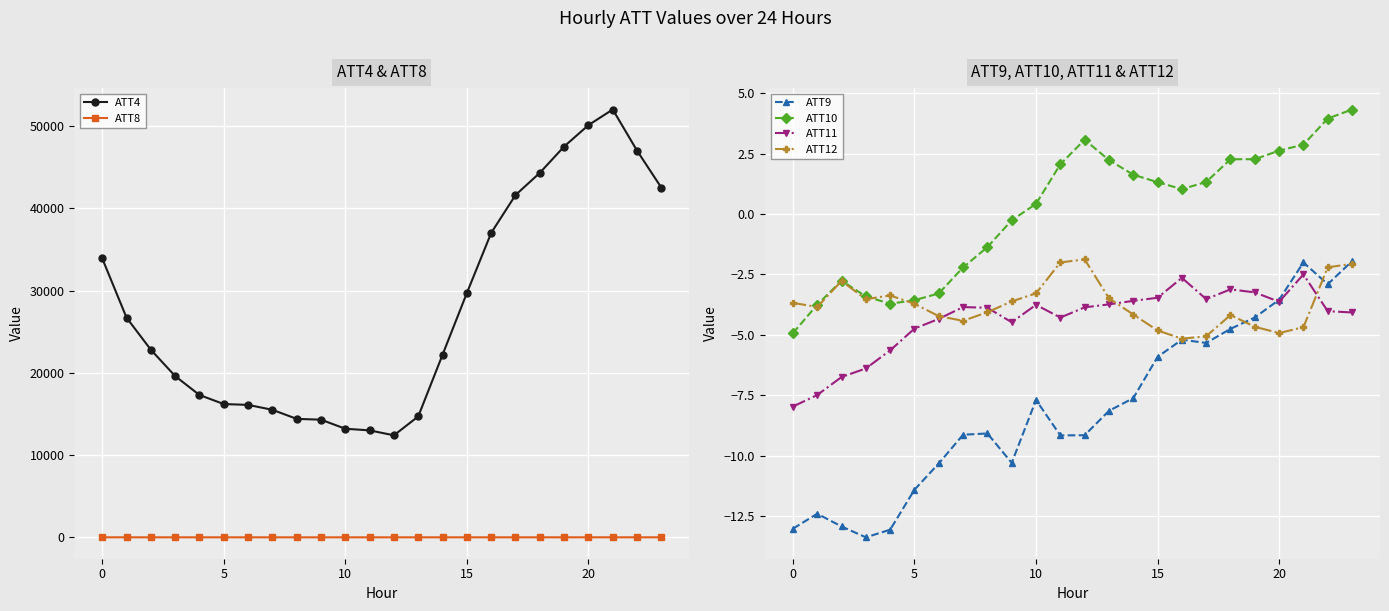

What is the maximum value shown in the chart?

52000.0